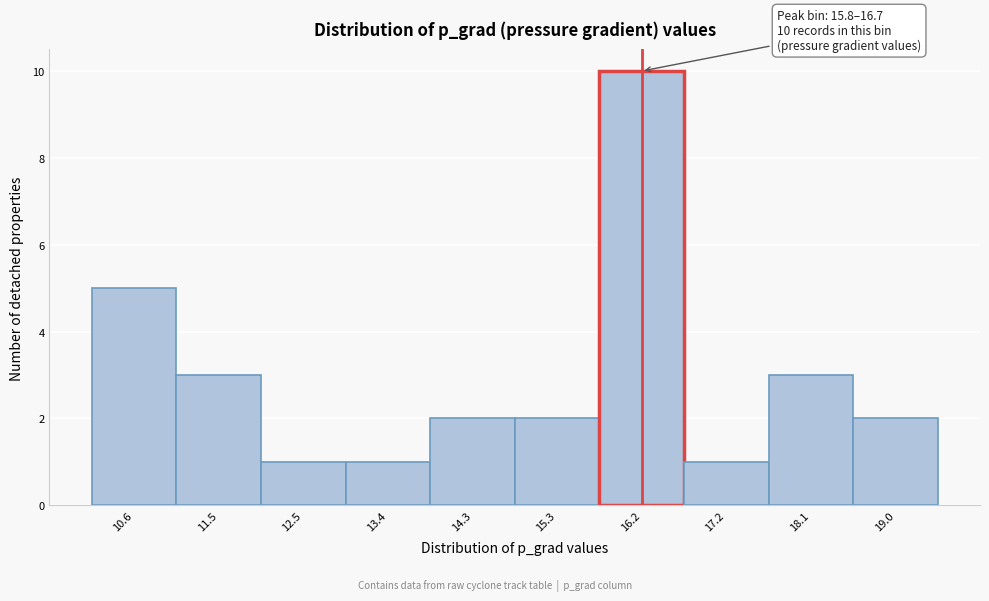

Which range on the x-axis has the tallest bar?

15.8 to 16.7